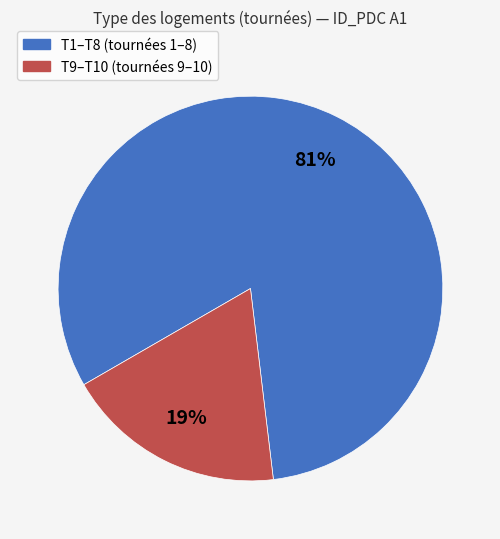

How many segments does this pie chart have?

2